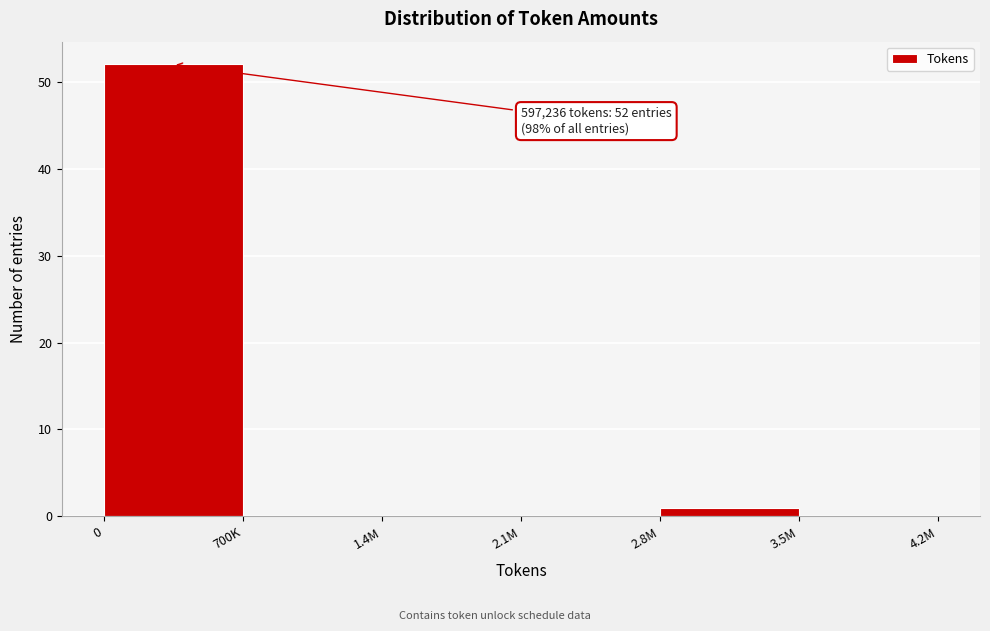

Reading left to right, what are all the values shown in this chart?

0=52	700K=0	1.4M=0	2.1M=0	2.8M=1	3.5M=0